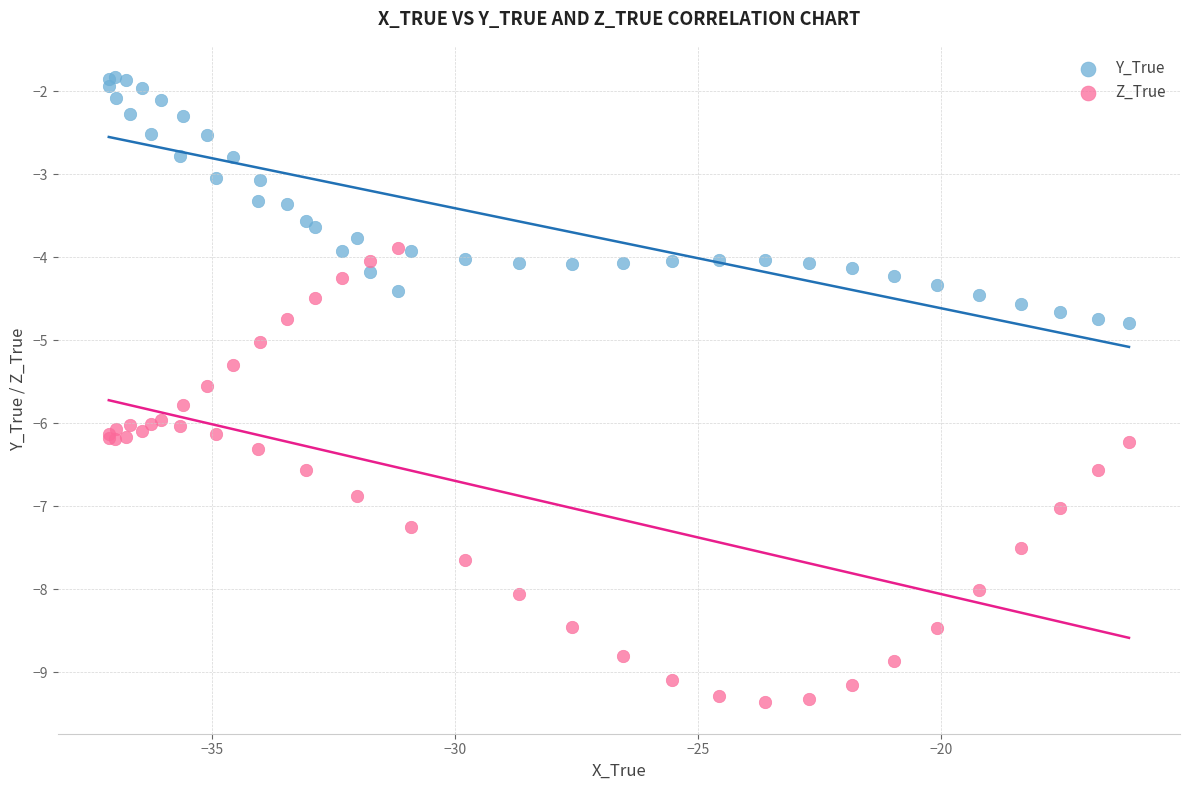

Which series has the widest spread of Y values?

Z_True